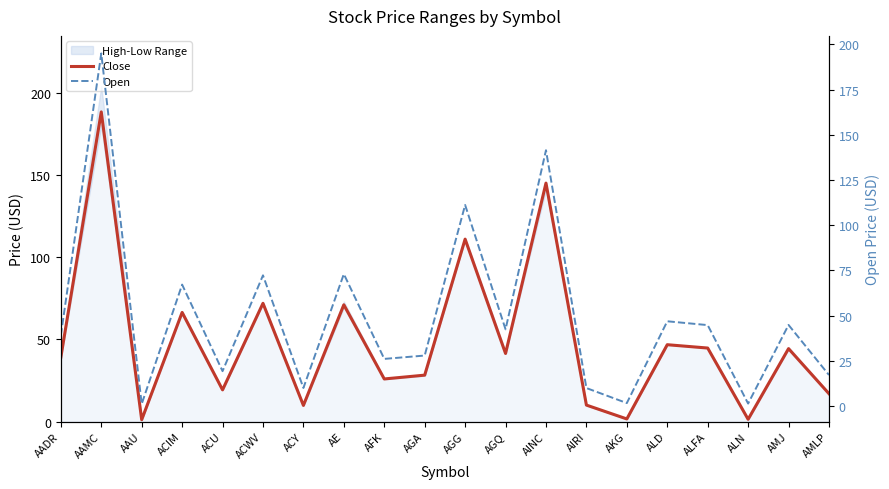

Reading left to right, list all the values displayed in this chart.

Close: 39.1	188.3	1.1	66.3	19.2	71.9	9.8	71.0	25.9	28.2	110.9	41.4	145.0	10.0	1.6	46.7	44.7	1.4	44.3	16.9
Open: 39.1	195.0	1.1	67.2	19.3	72.3	10.0	73.0	26.1	27.9	111.2	42.4	141.5	9.9	1.6	46.9	44.7	1.3	44.8	17.1